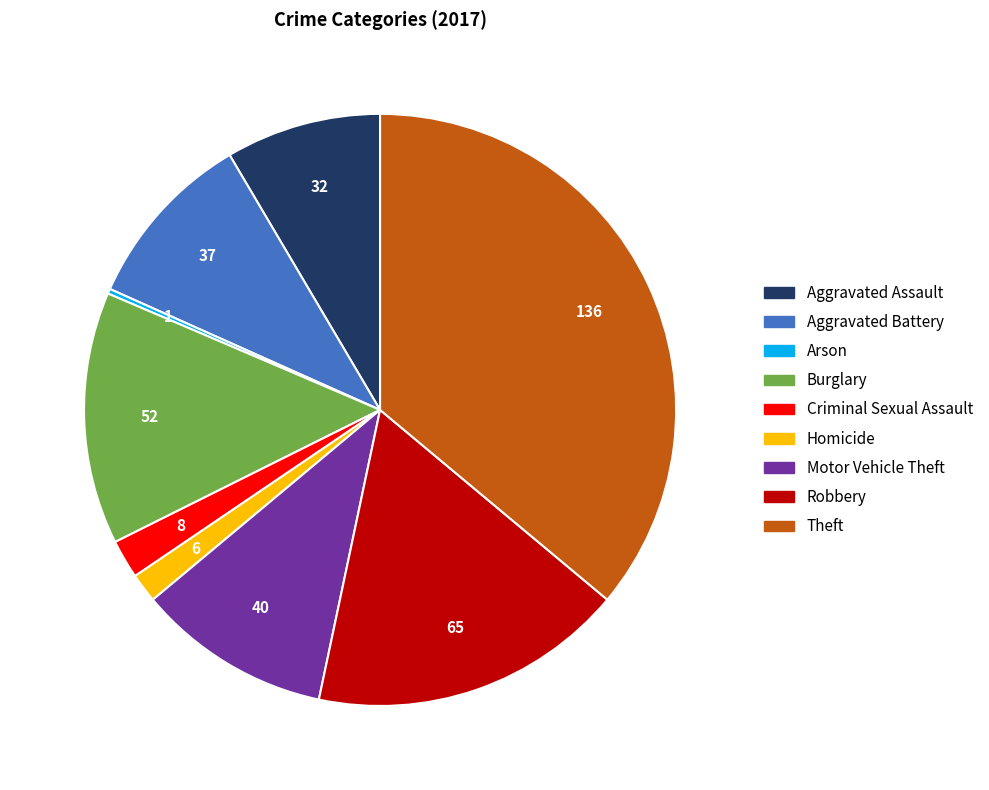

The Criminal Sexual Assault slice represents 15% of the pie. True or false?

False